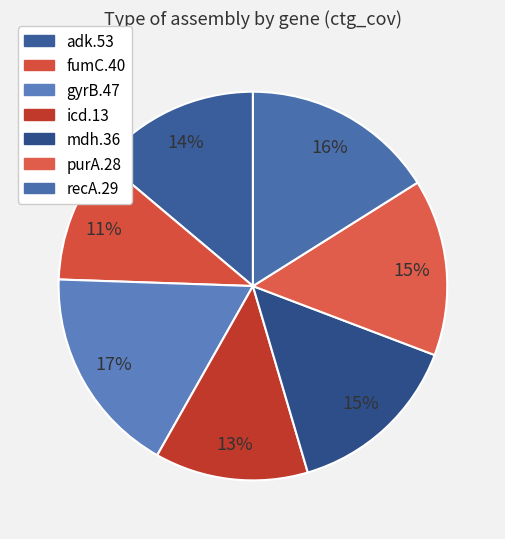

What is the smallest slice in the pie chart?

fumC.40